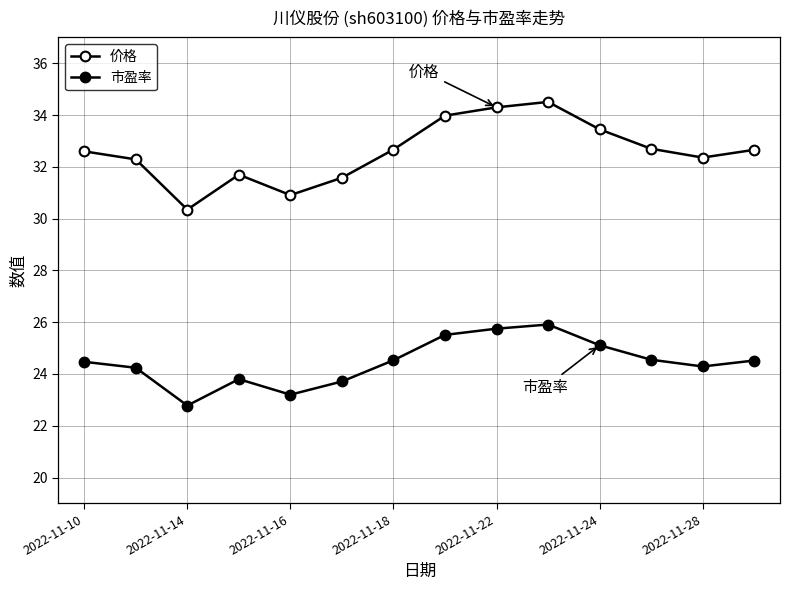

At which label does 价格 reach its peak?

9